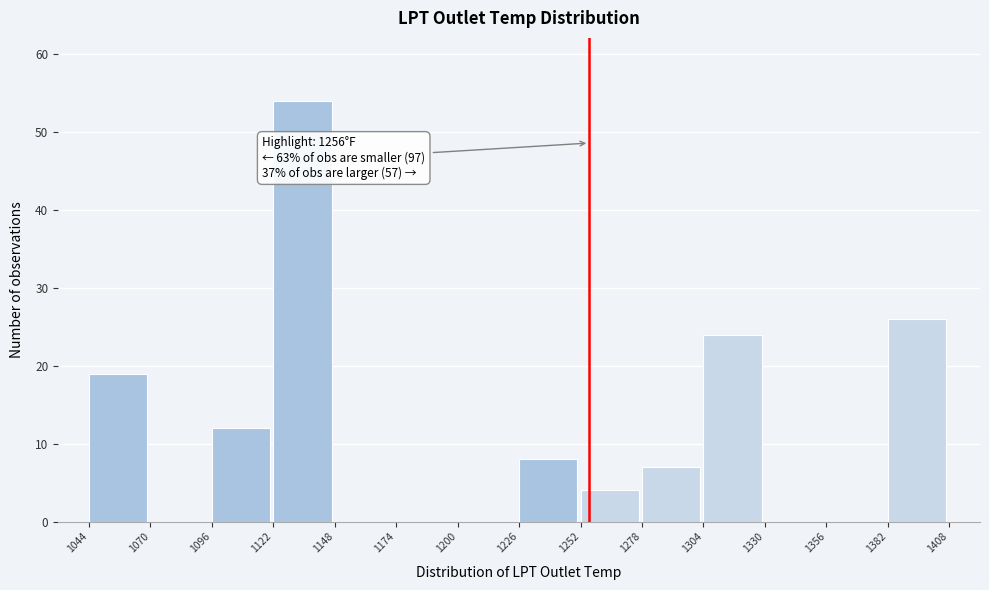

Over which range of the x-axis is the bar tallest?

1122 to 1148